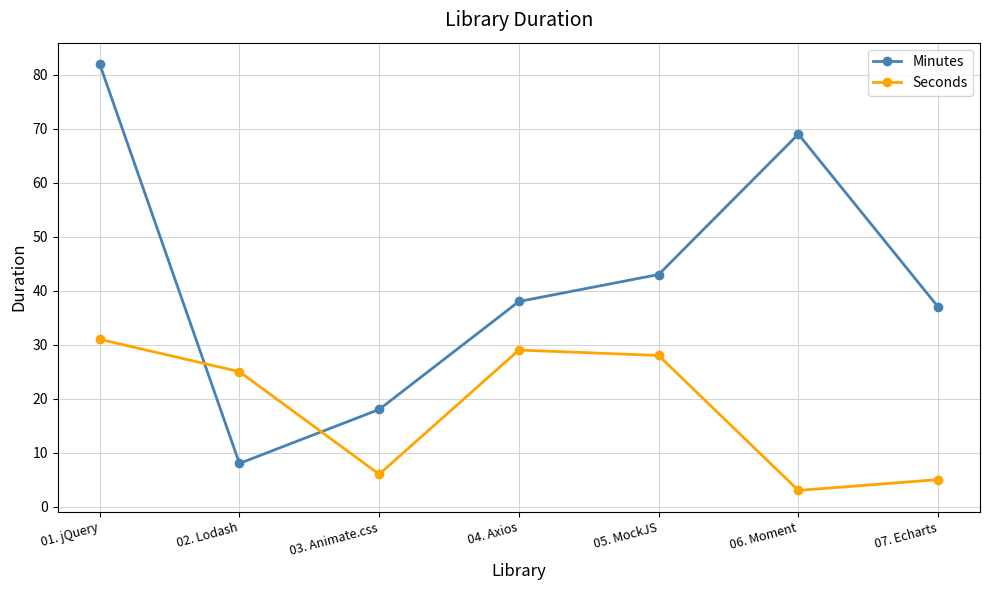

Between which two adjacent categories do Seconds and Minutes first intersect?

01. jQuery and 02. Lodash